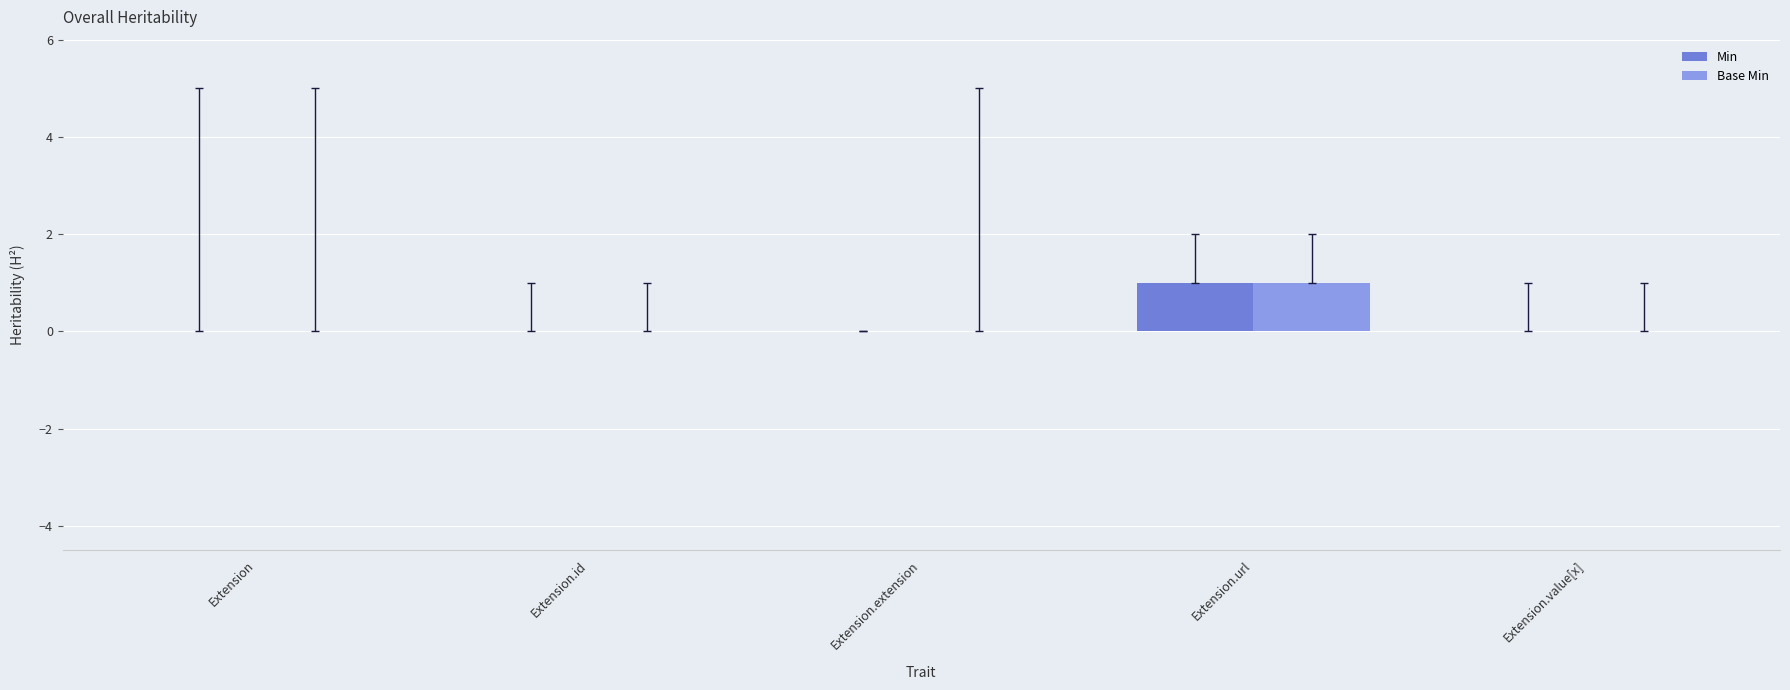

Is the value of Base Min at Extension.url greater than the value of Min at Extension?

Yes